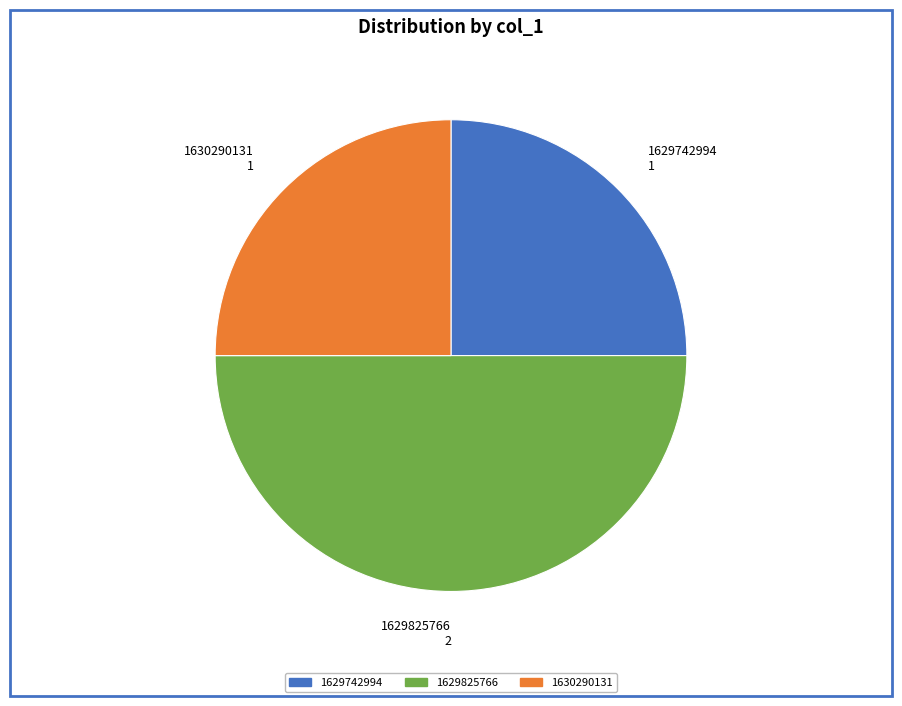

Is the sum of 1629825766 2 and 1630290131 1 greater than half?

Yes